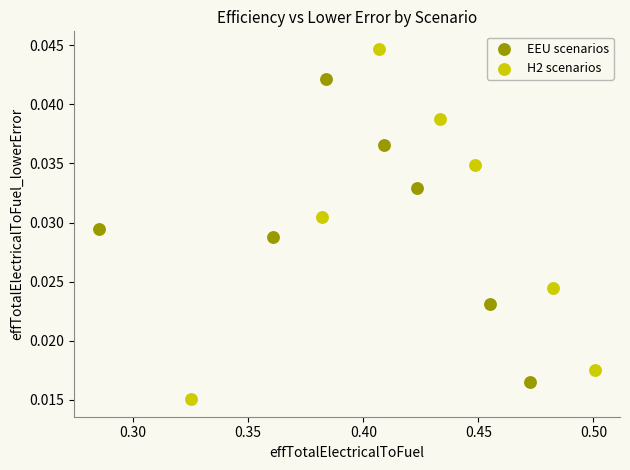

Which series reaches the minimum Y coordinate?

H2 scenarios